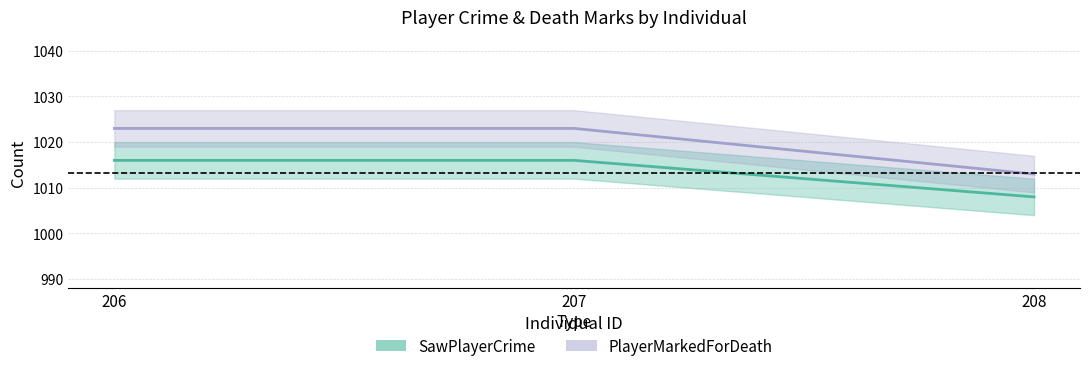

Between 206 and 207, which is larger?

206